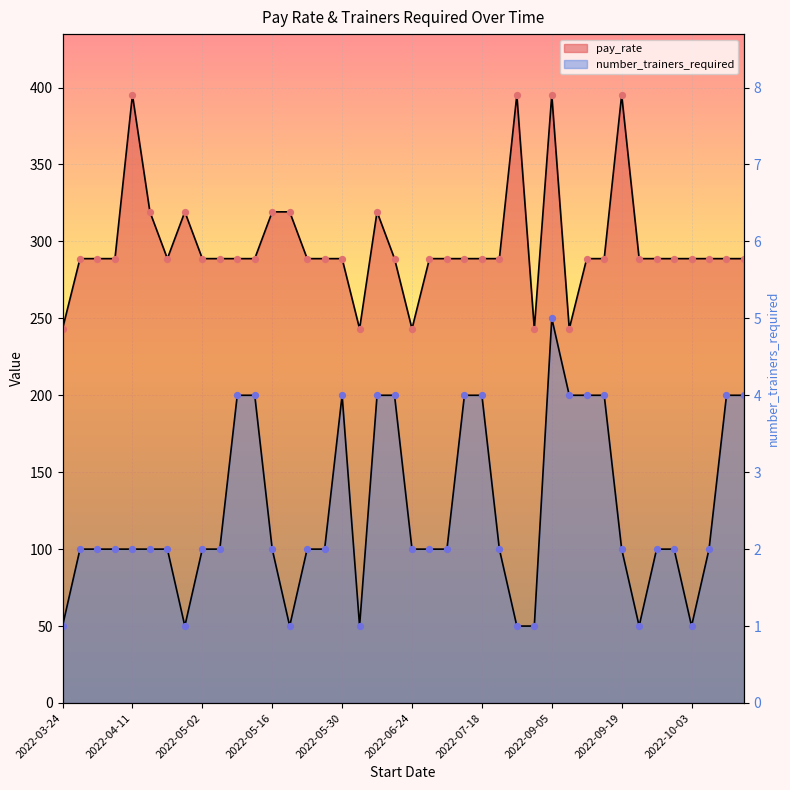

What are all the series names shown in the legend?

pay_rate, number_trainers_required